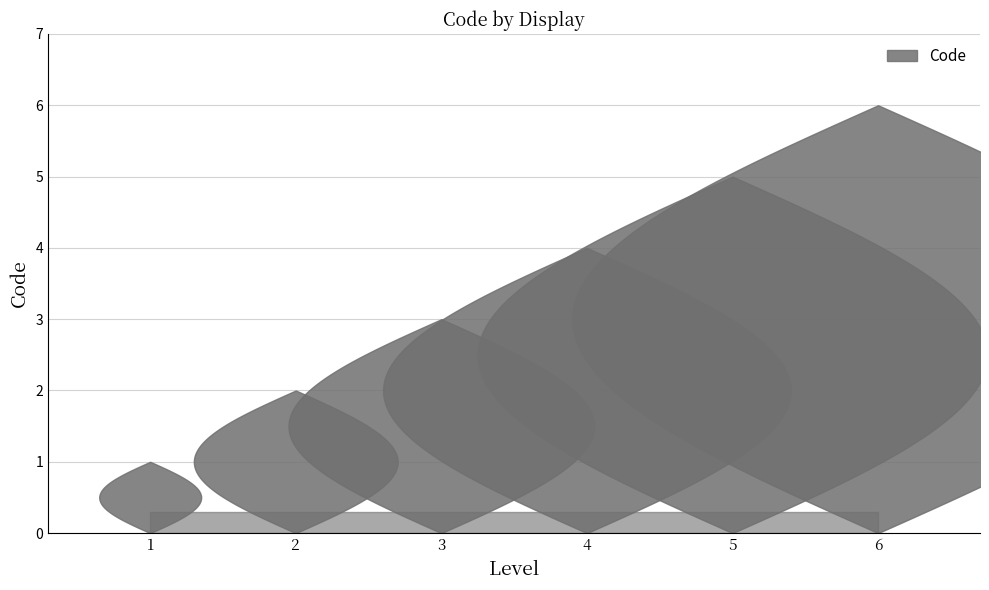

How many categories are shown in the chart?

6